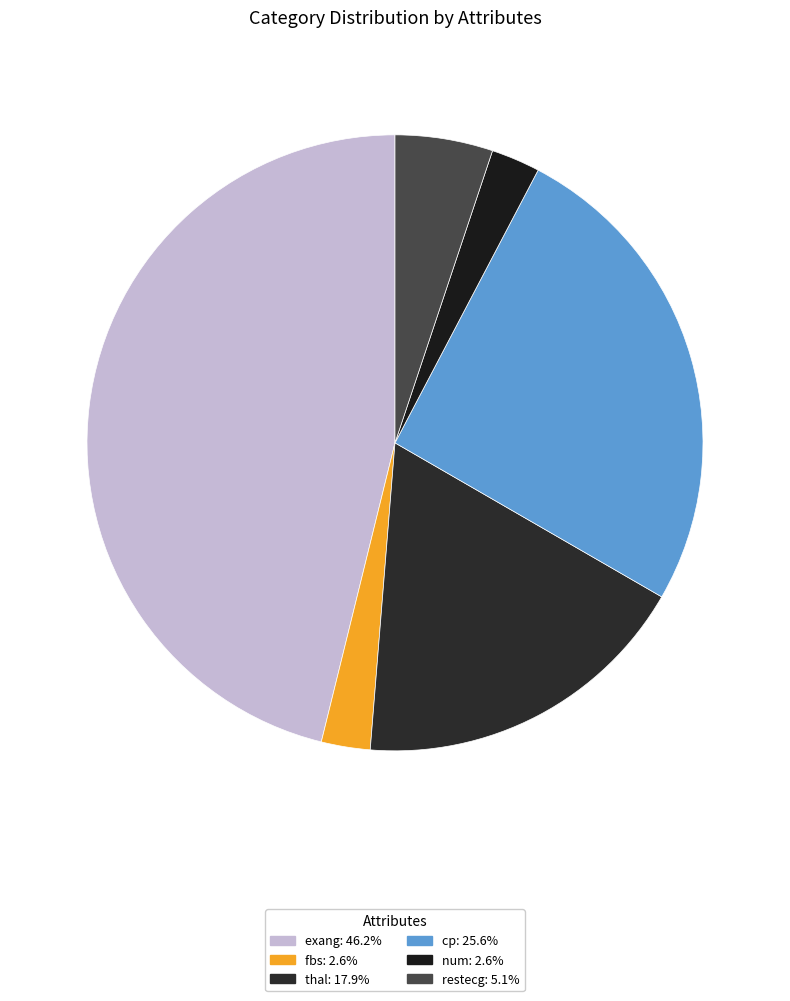

How many slices are in this pie chart?

6